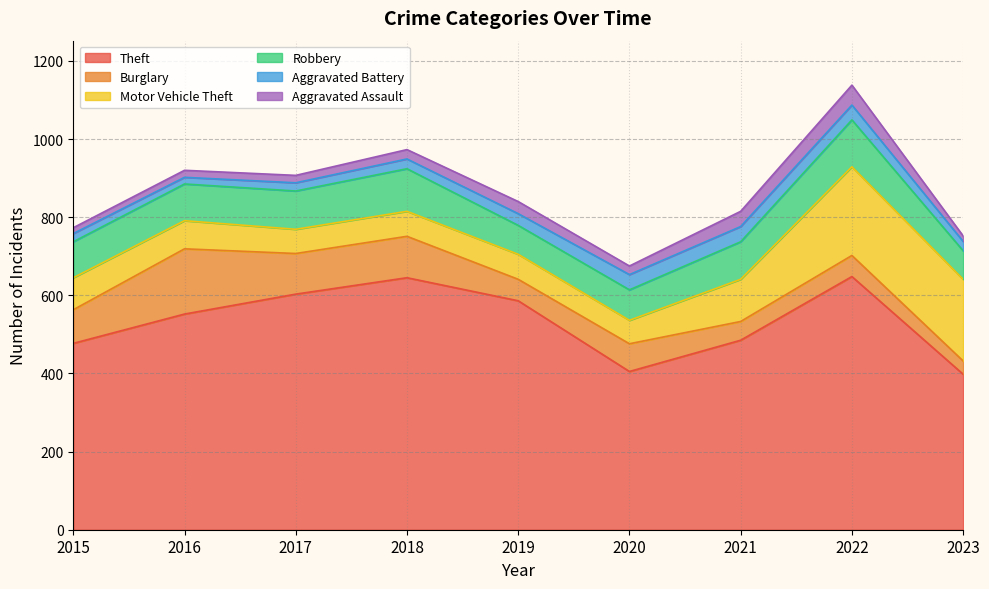

At which category is the sum across all series the highest?

2022